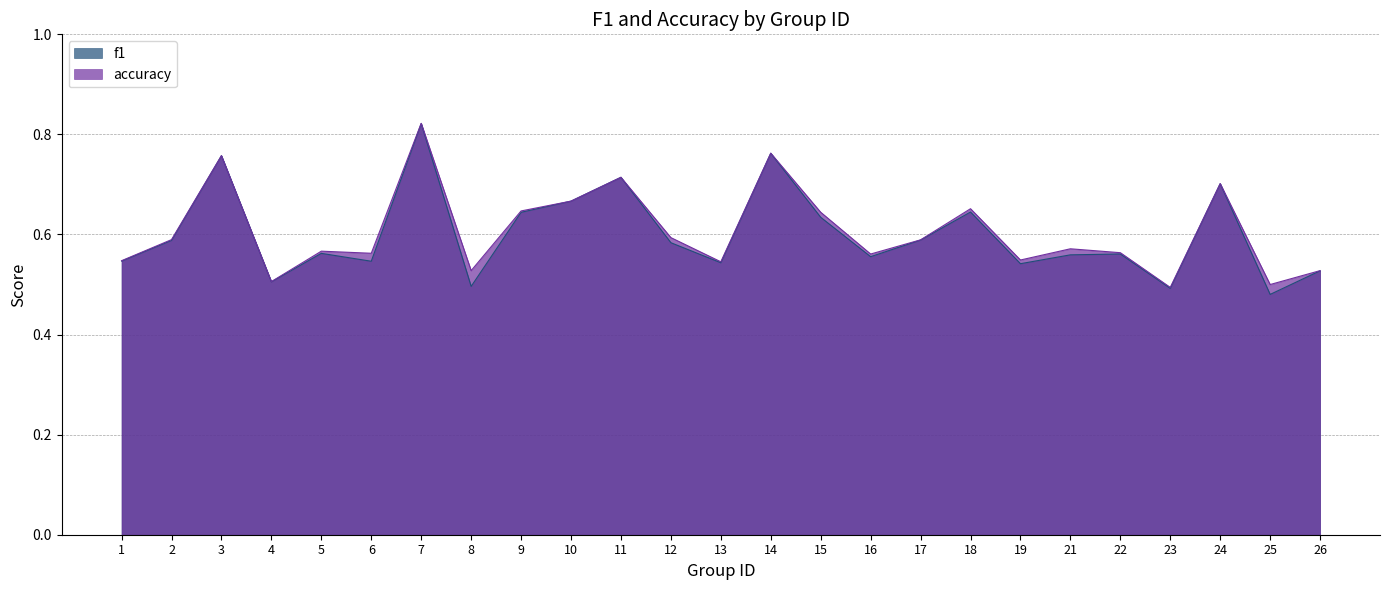

Reading right to left, extract all data points from this chart.

f1: 0.5	0.5	0.7	0.5	0.6	0.6	0.5	0.6	0.6	0.6	0.6	0.8	0.5	0.6	0.7	0.7	0.6	0.5	0.8	0.5	0.6	0.5	0.8	0.6	0.5
accuracy: 0.5	0.5	0.7	0.5	0.6	0.6	0.5	0.7	0.6	0.6	0.6	0.8	0.5	0.6	0.7	0.7	0.6	0.5	0.8	0.6	0.6	0.5	0.8	0.6	0.5